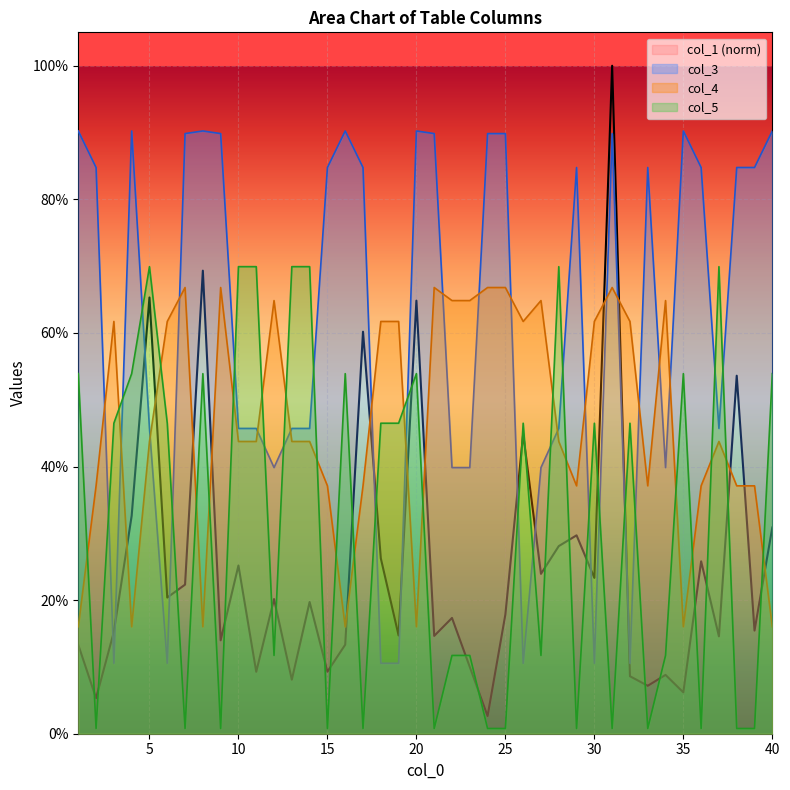

After their last crossing, which series has the higher values: col_3 or col_4?

col_3